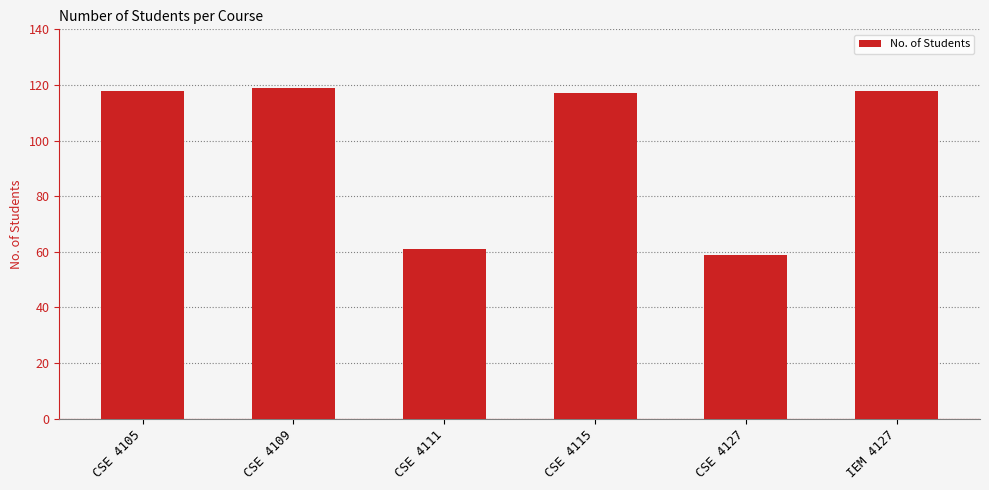

Reading right to left, list all the values displayed in this chart.

118	59	117	61	119	118